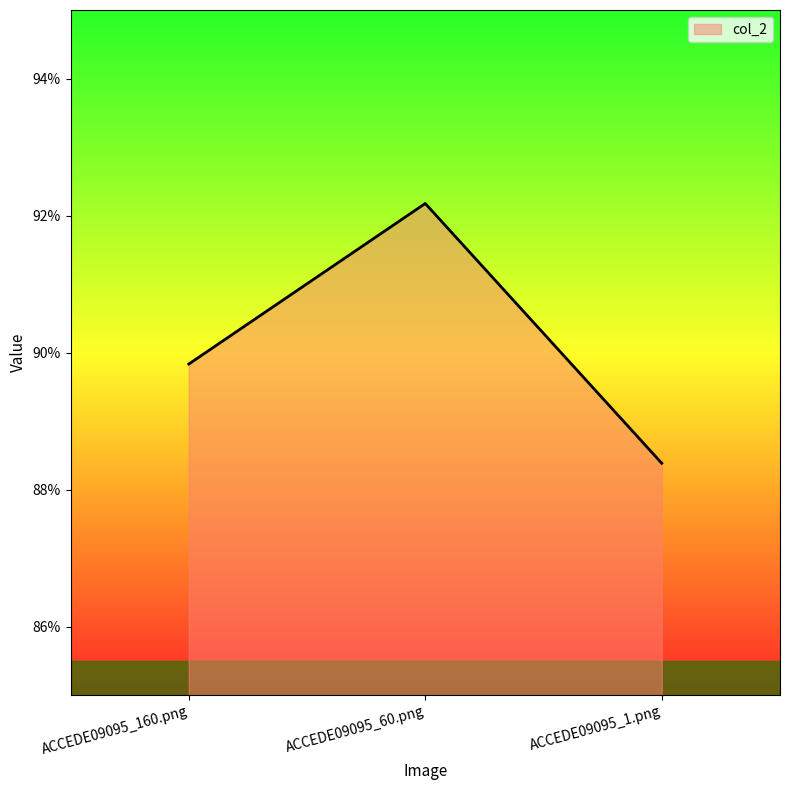

Reading left to right, extract all data points from this chart.

ACCEDE09095_160.png=0.9	ACCEDE09095_60.png=0.9	ACCEDE09095_1.png=0.9